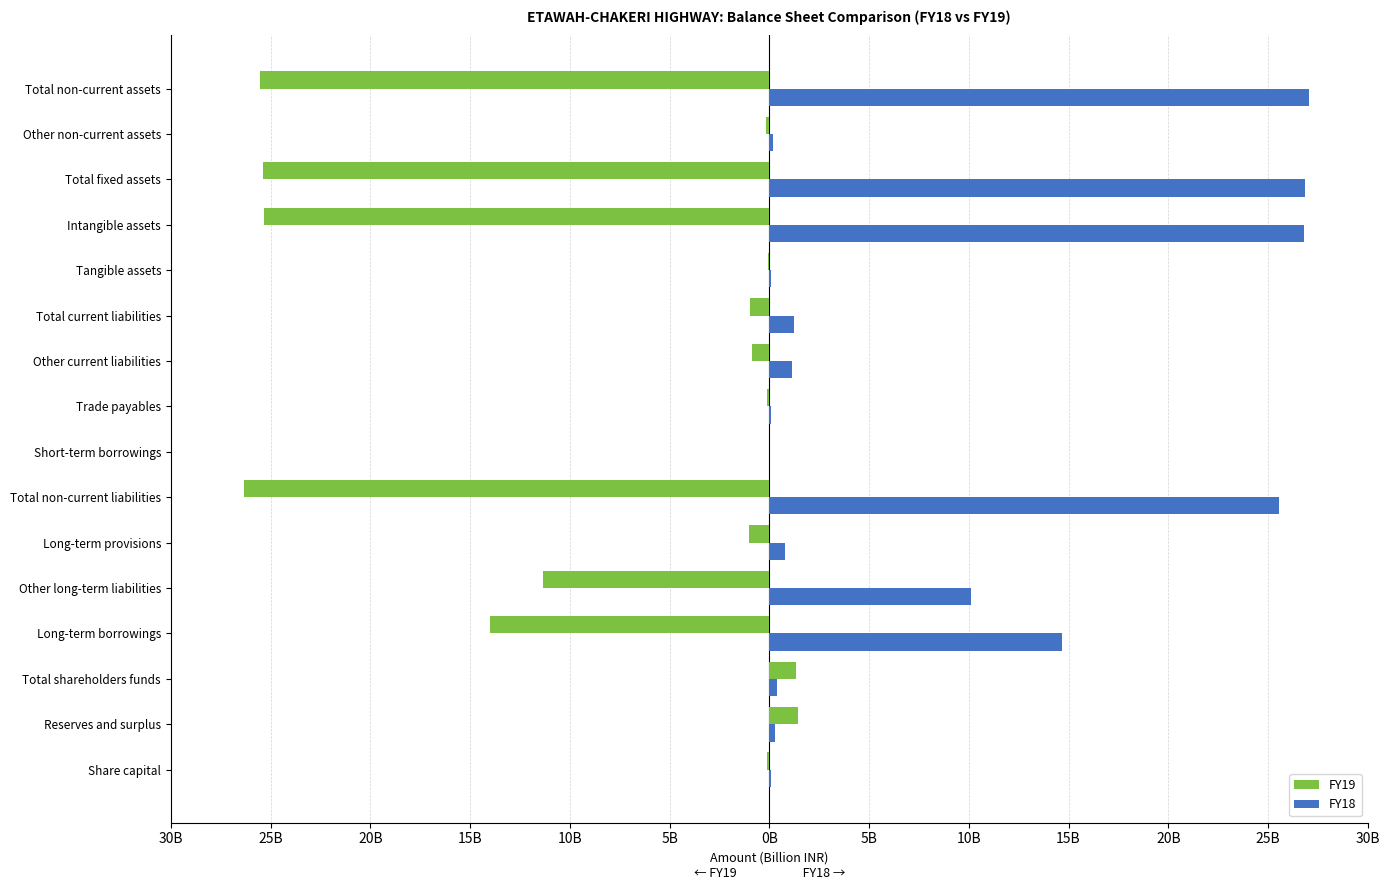

What is the difference between the maximum and second lowest values in the FY18 series?

27.0